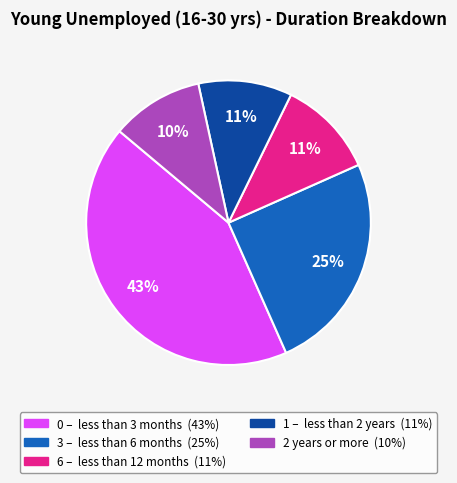

How many segments does this pie chart have?

5